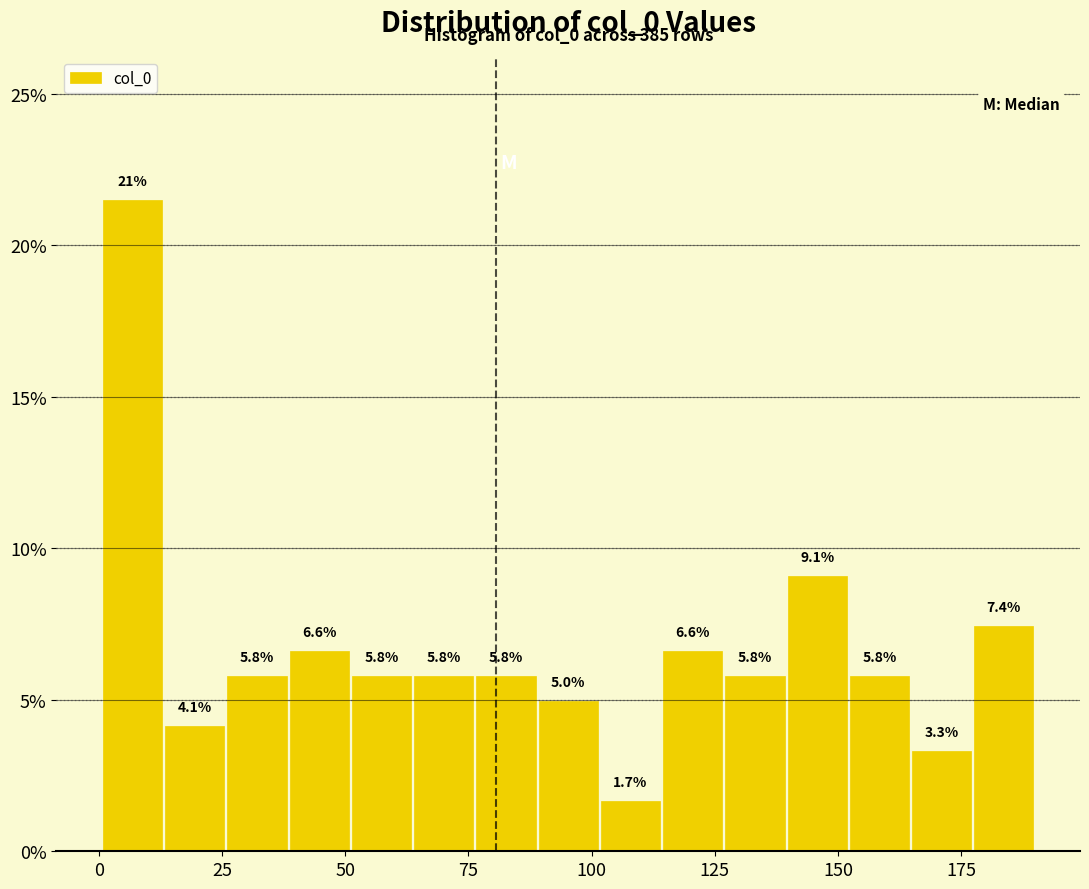

Around what value on the x-axis is the tallest bar? Give the approximate position of its centre, as read against the axis.

5